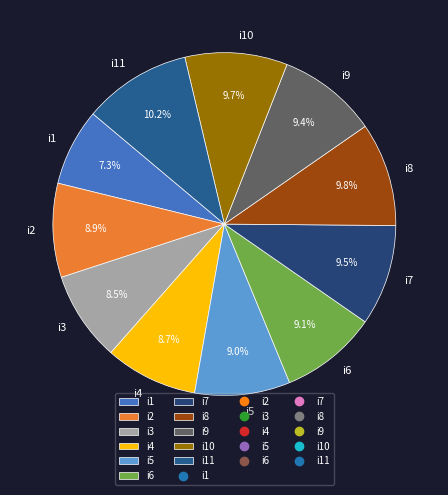

To the nearest percent, what percentage of the pie is i8?

10%